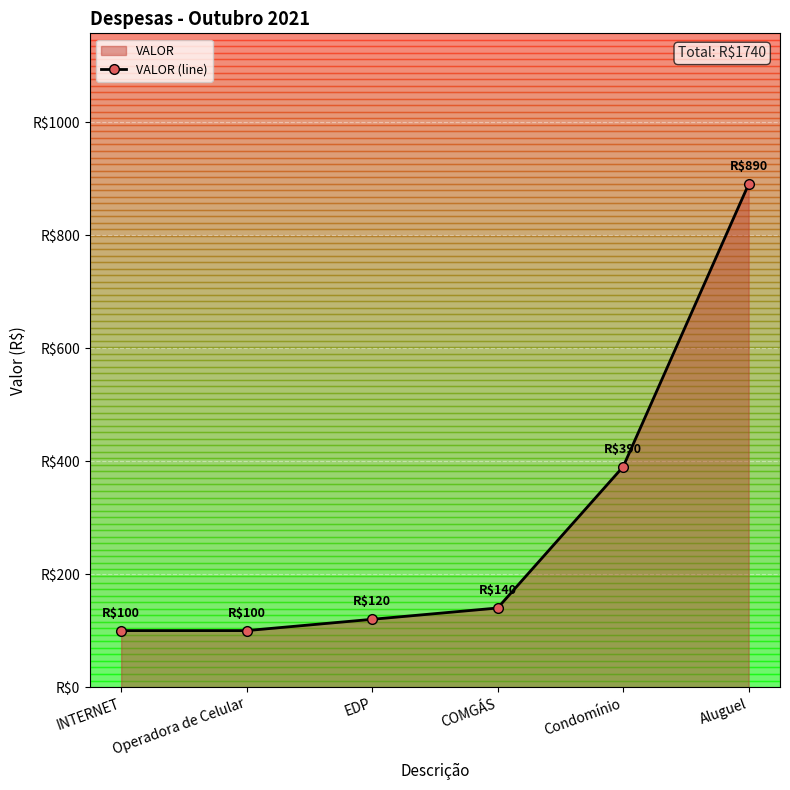

What is the smallest value displayed?

100